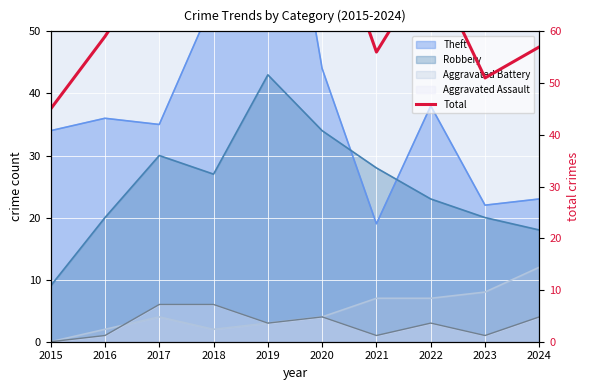

How many interior local valleys (lower than both neighbors) does the data have?

2